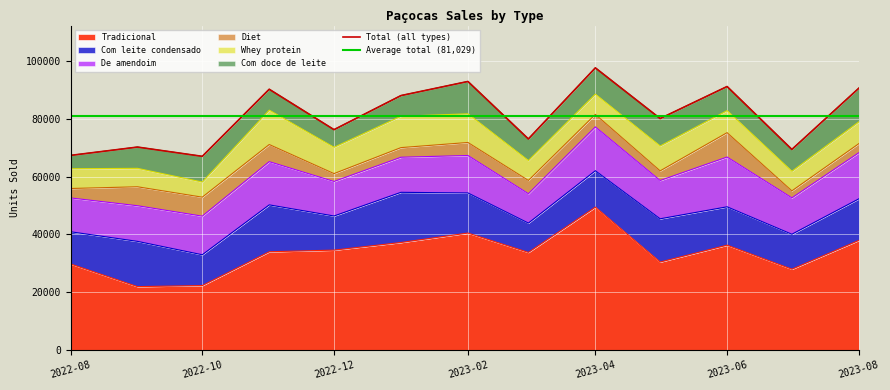

At which category does Tradicional reach its first local valley?

2022-09-01